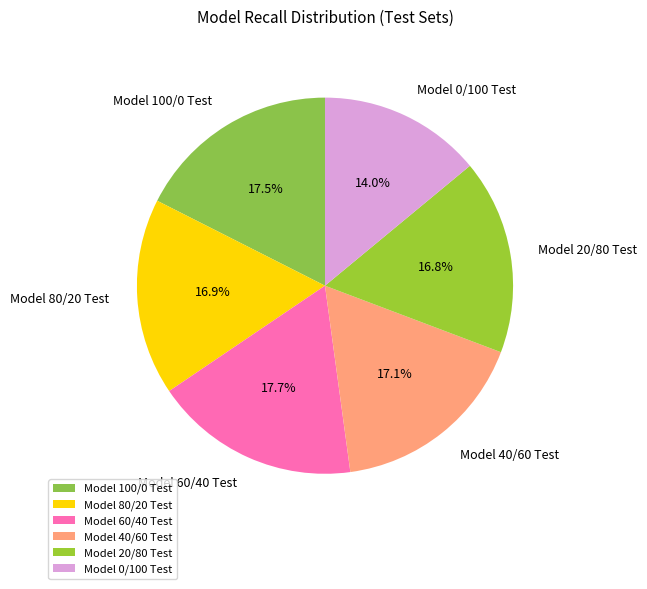

What is the ratio of the value at Model 60/40 Test to the value at Model 40/60 Test?

1.0